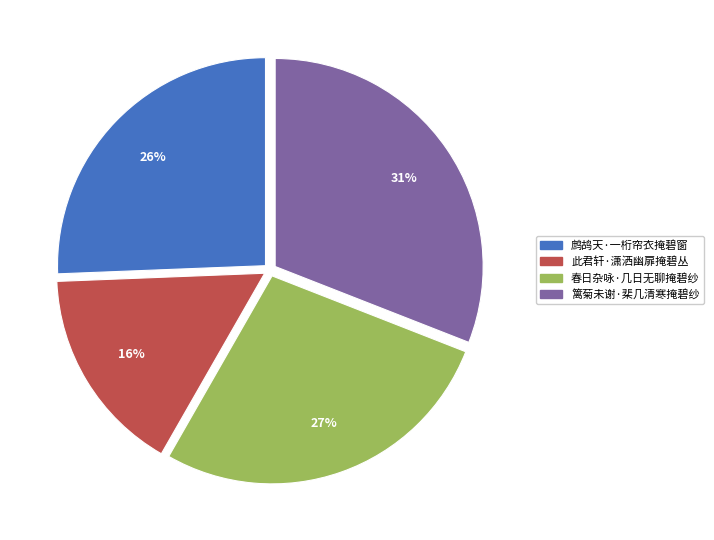

True or false: 春日杂咏·几日无聊掩碧纱 accounts for 27% of the total.

True